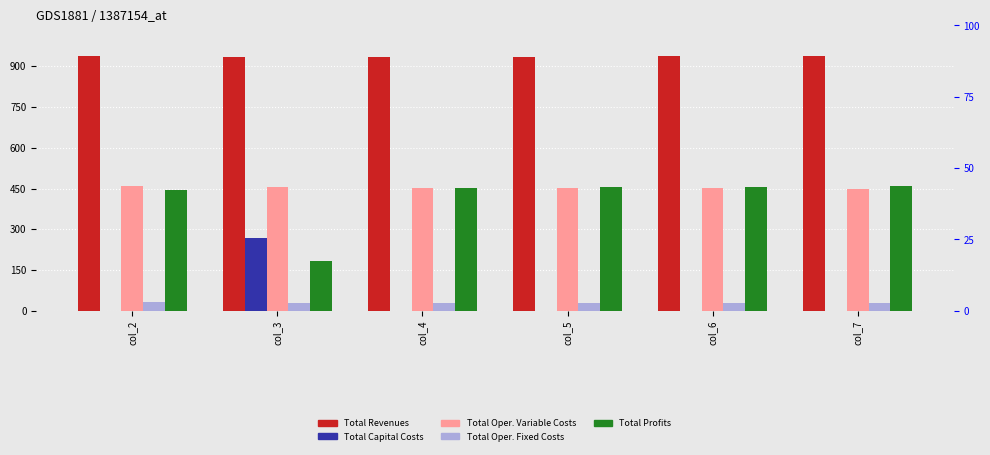

At which label does Total Operation Fixed Costs reach its minimum?

col_3